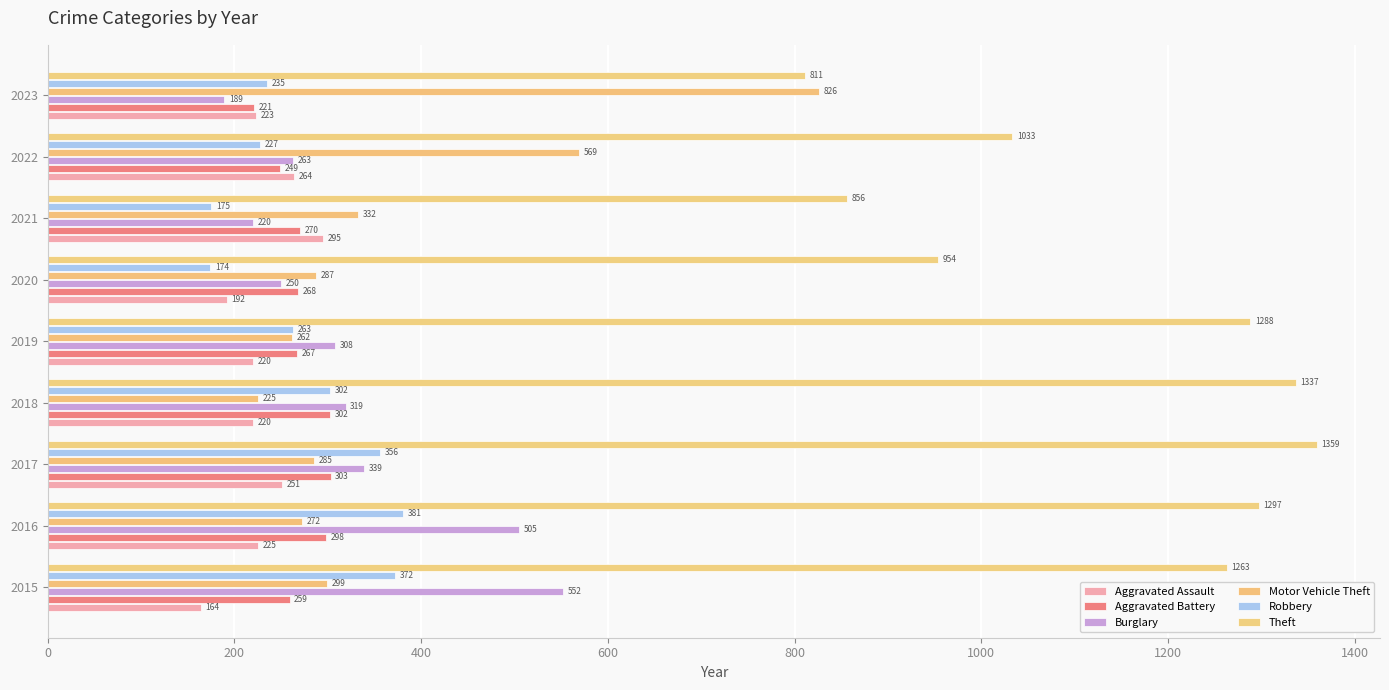

List the series in order of their peak value, lowest first.

Aggravated Assault, Aggravated Battery, Robbery, Burglary, Motor Vehicle Theft, Theft